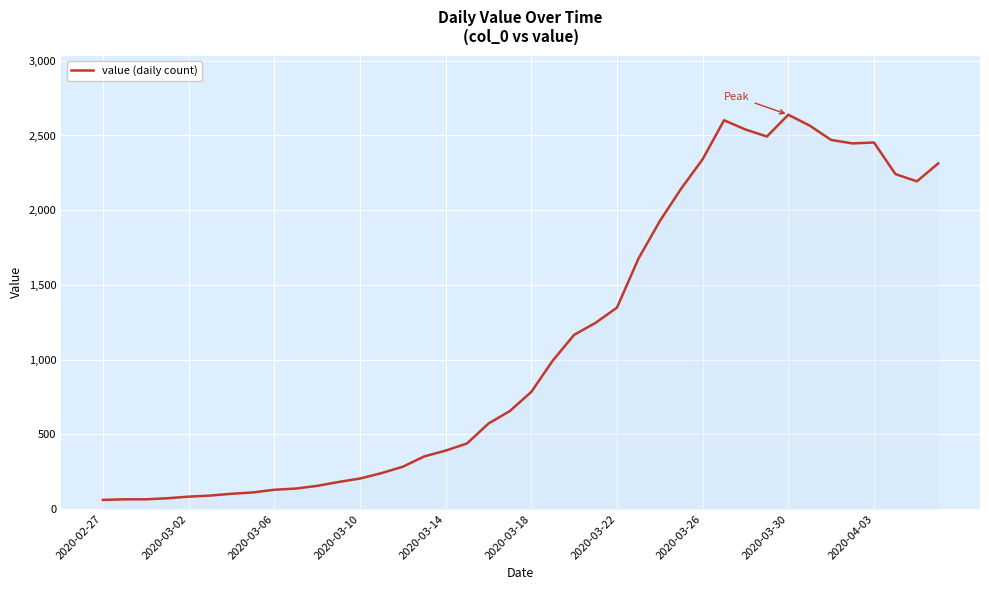

What is the difference between the maximum and minimum values?

2578